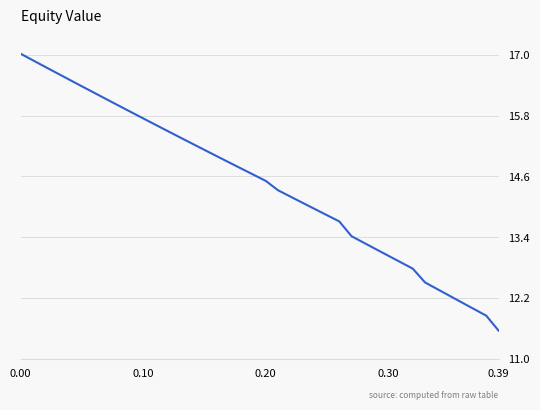

Reading left to right, transcribe all the data shown in this chart.

17.0	16.9	16.8	16.6	16.5	16.4	16.2	16.1	16.0	15.9	15.7	15.6	15.5	15.4	15.2	15.1	15.0	14.9	14.8	14.6	14.5	14.3	14.2	14.1	14.0	13.8	13.7	13.4	13.3	13.2	13.0	12.9	12.8	12.5	12.4	12.2	12.1	12.0	11.9	11.6